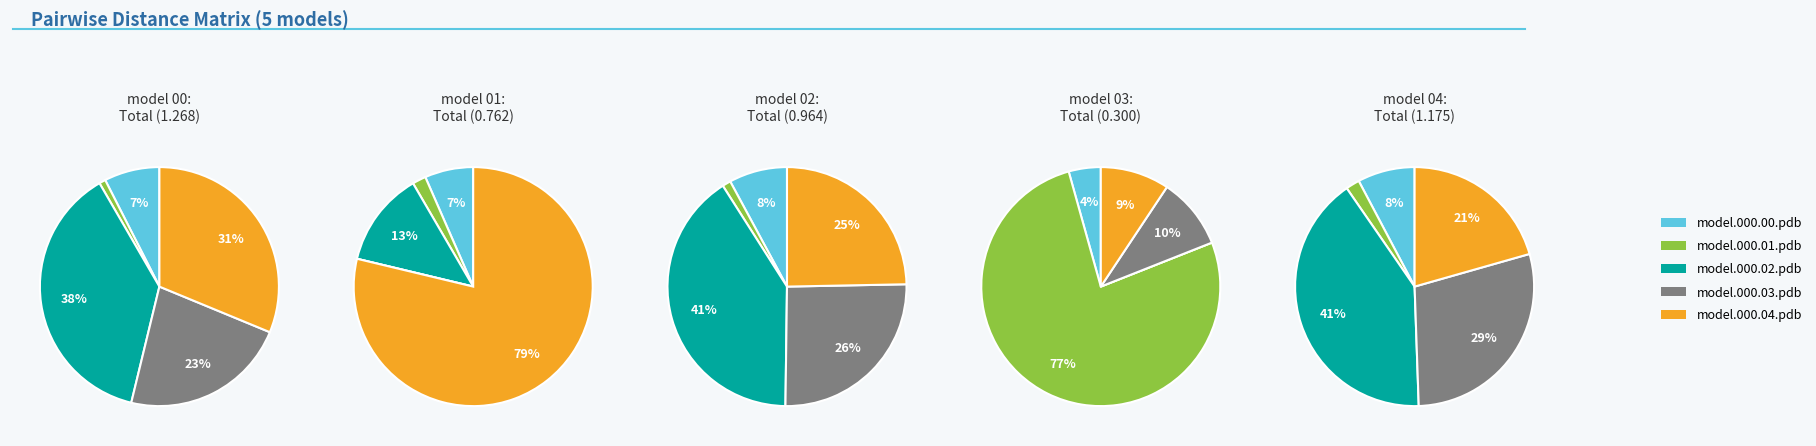

Does model.000.03.pdb represent more than half of the total?

No